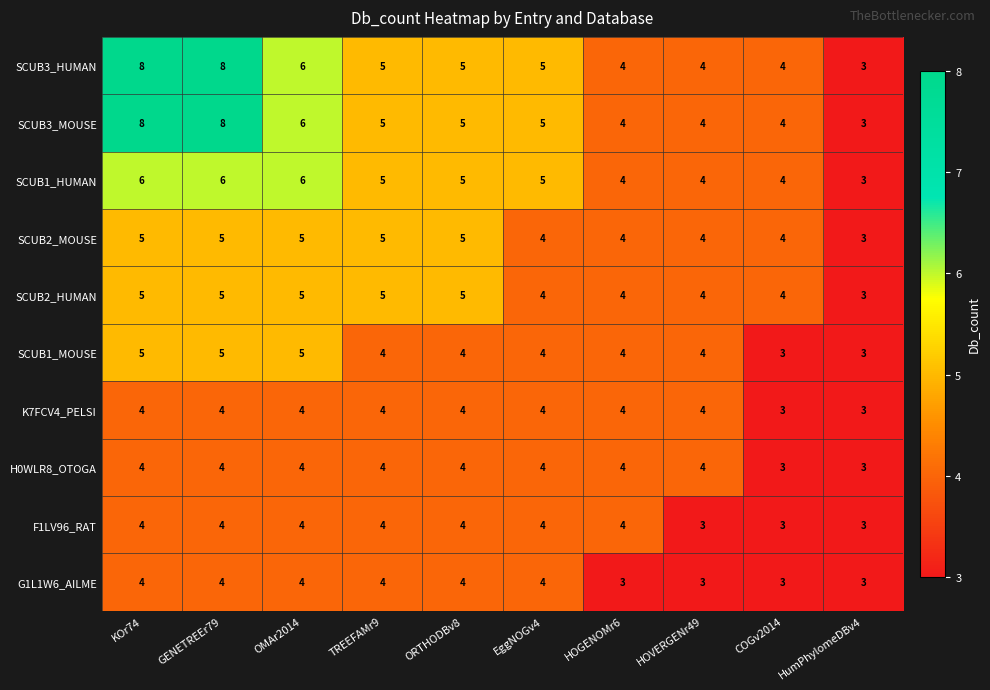

Where does the SCUB1_MOUSE series first go above 4?

KOr74